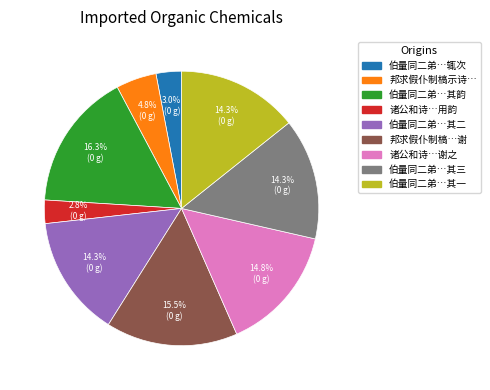

Does any single category account for the majority?

No